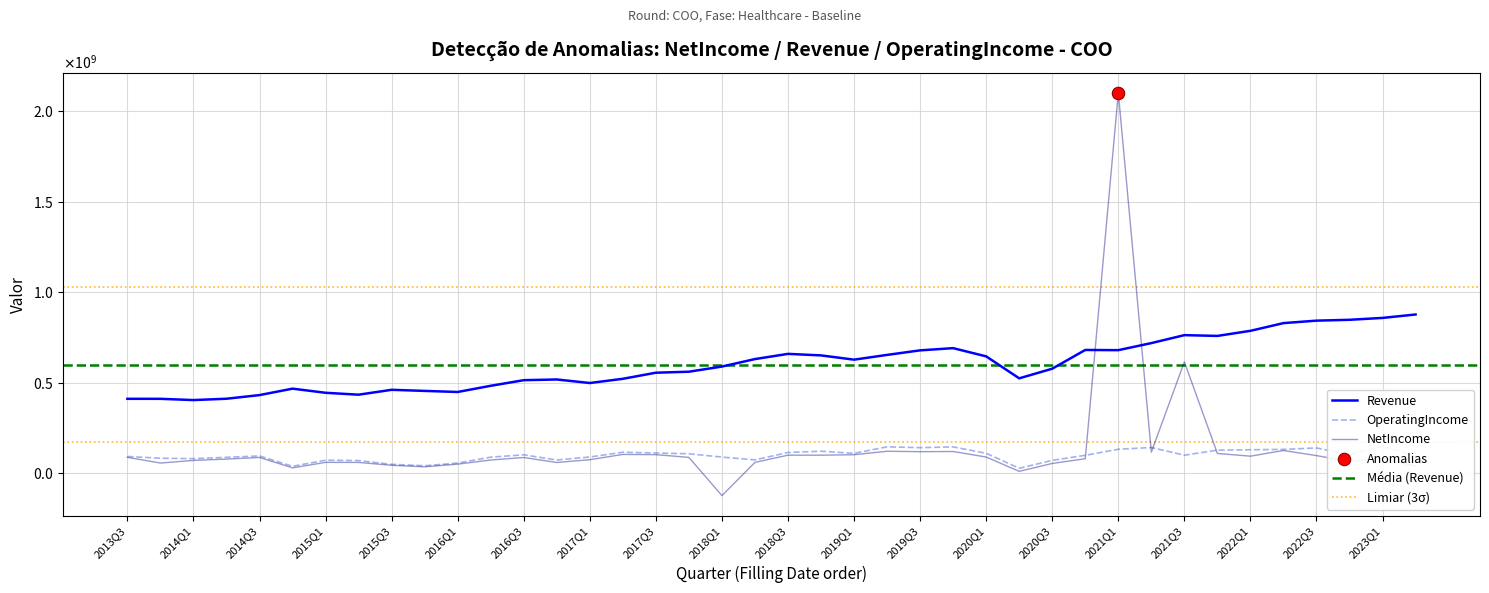

Which series has the widest spread of Y values?

NetIncome